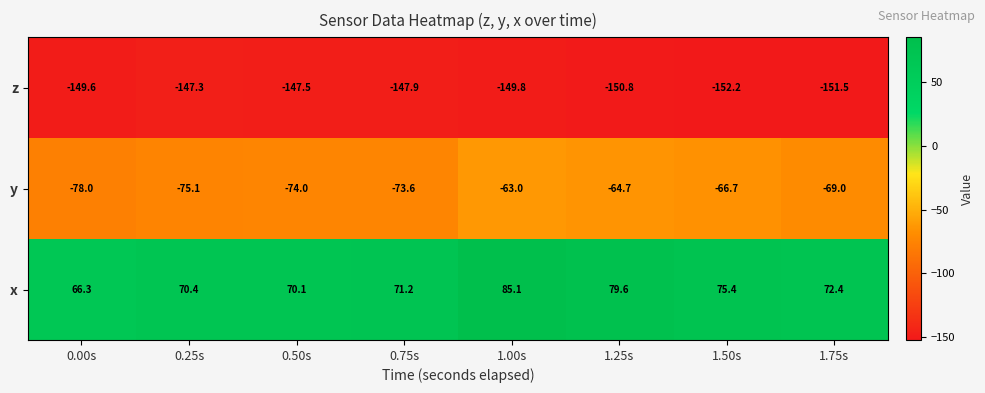

At which label does z reach its peak?

0.25s